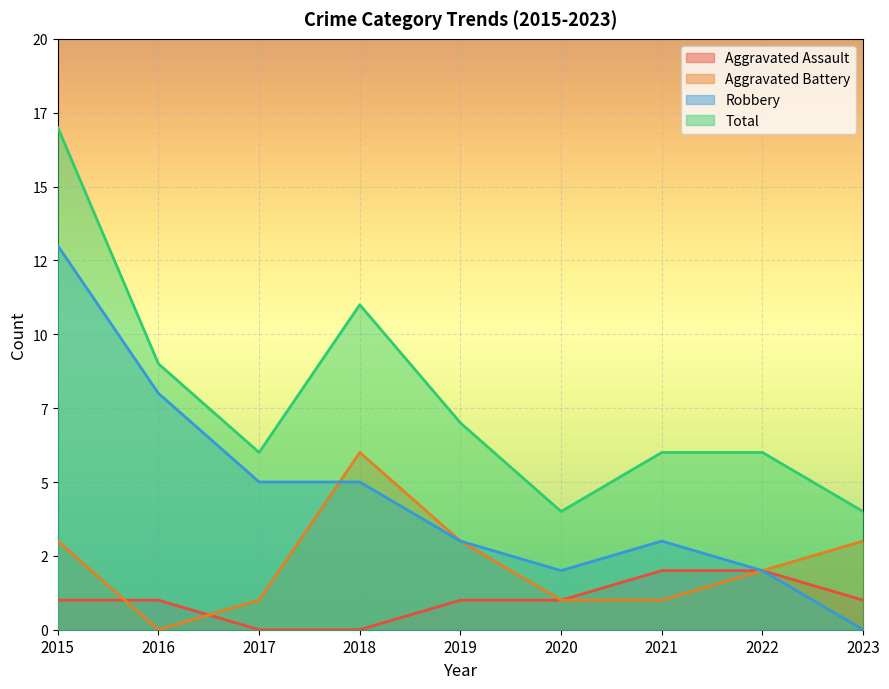

The value of Aggravated Battery at 2017 is 1. True or false?

True